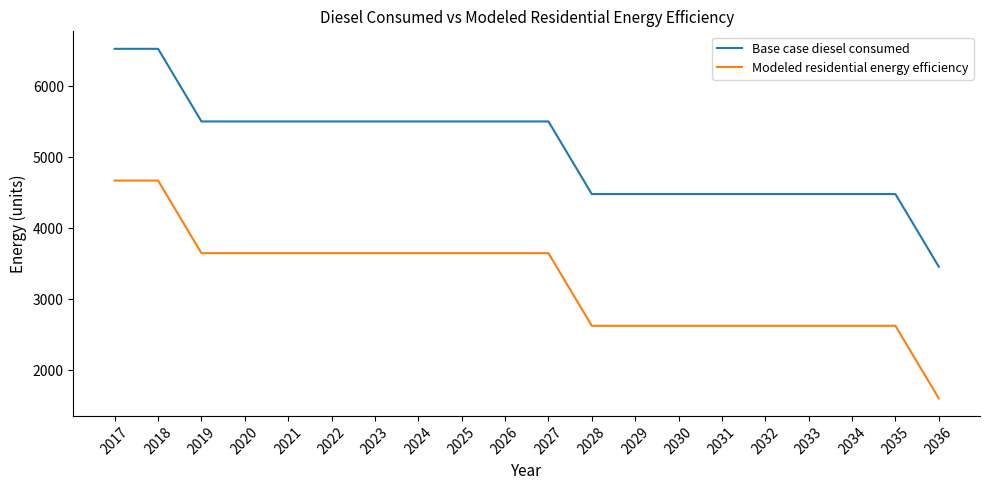

What is the total value across all series at 2025?

9151.8